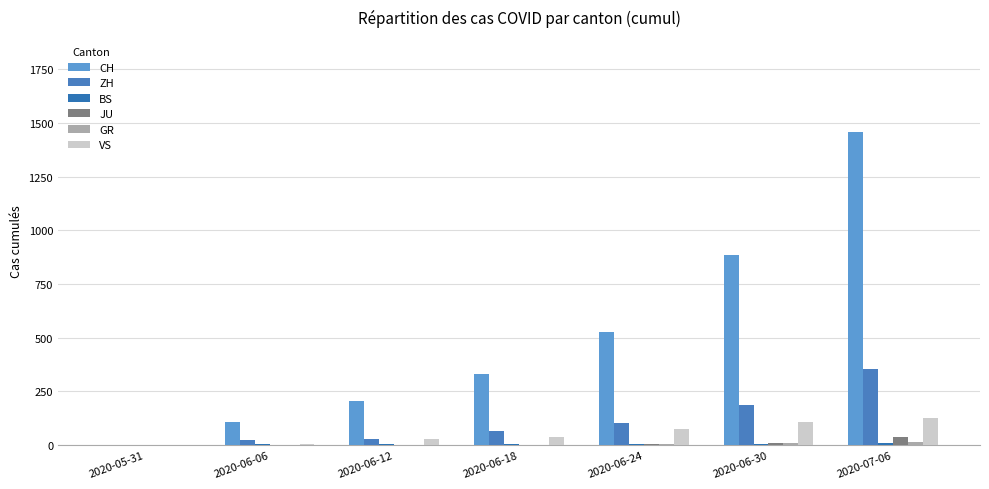

What is the difference between the ZH values at 2020-06-12 and 2020-05-31?

30